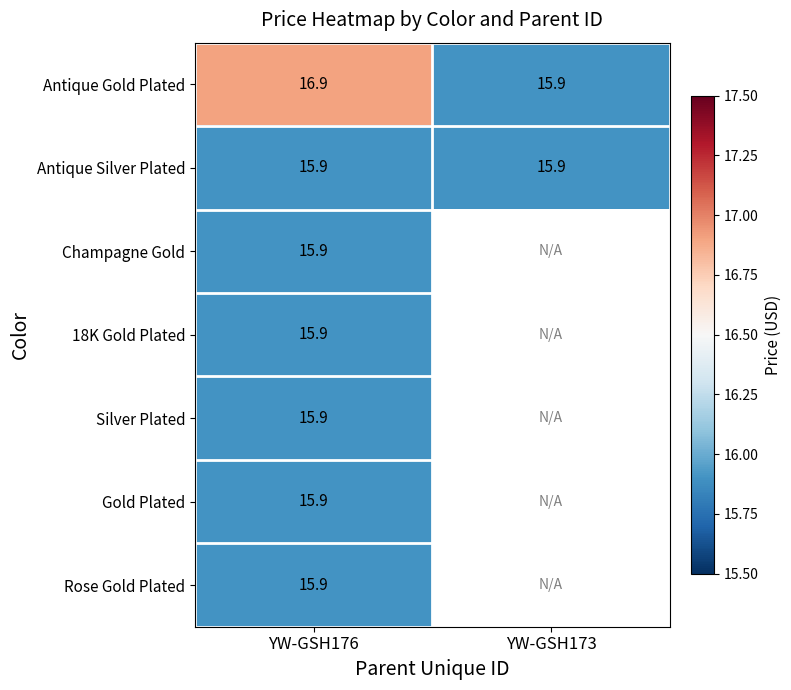

What is the difference between the maximum and minimum values in the Antique Gold Plated series?

1.0